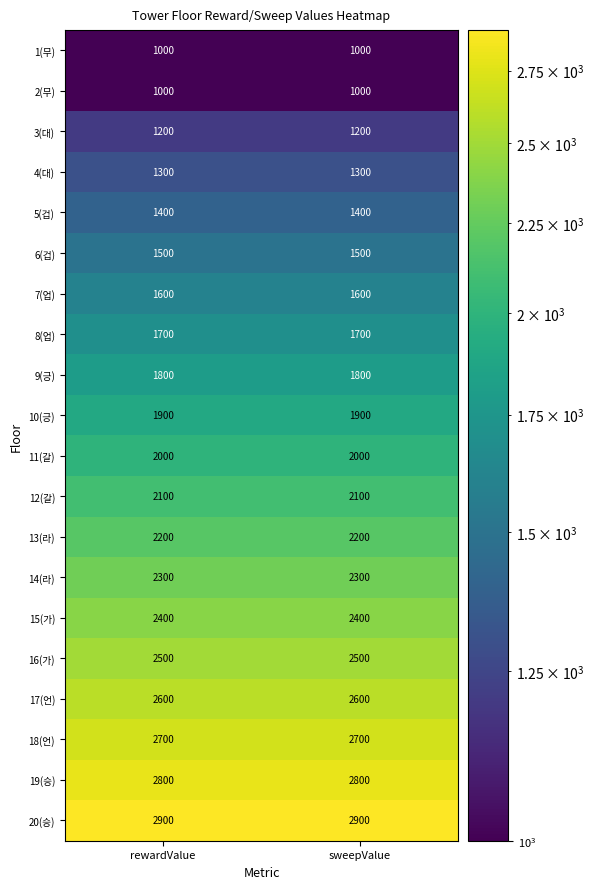

The 15(가) series shows 4285 at sweepValue. True or false?

False